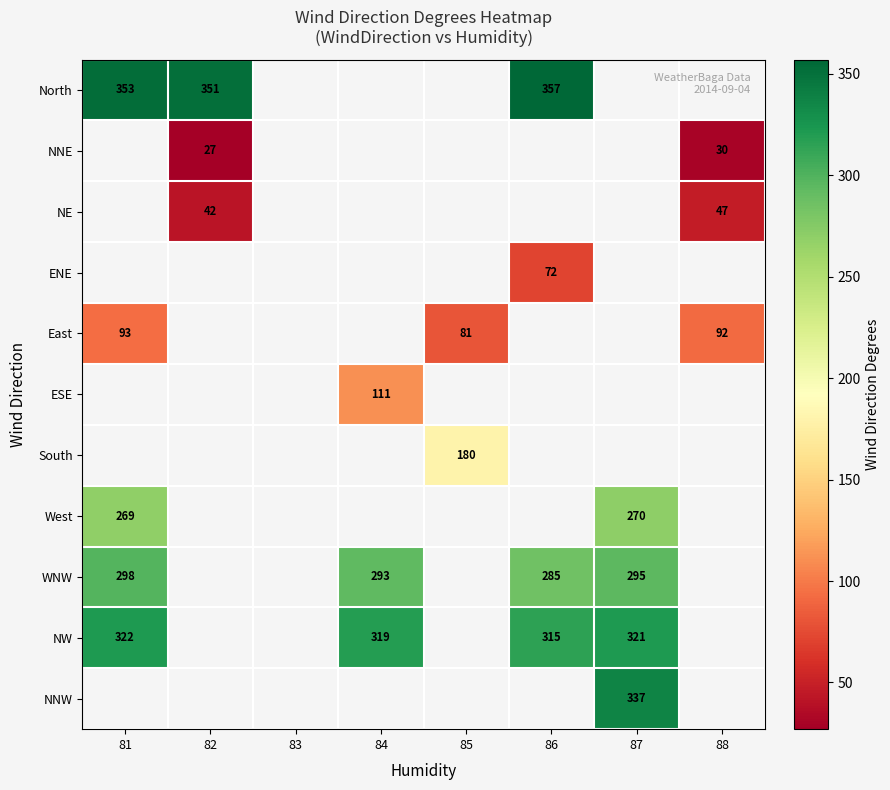

Is it true that North equals 603 at 86?

False